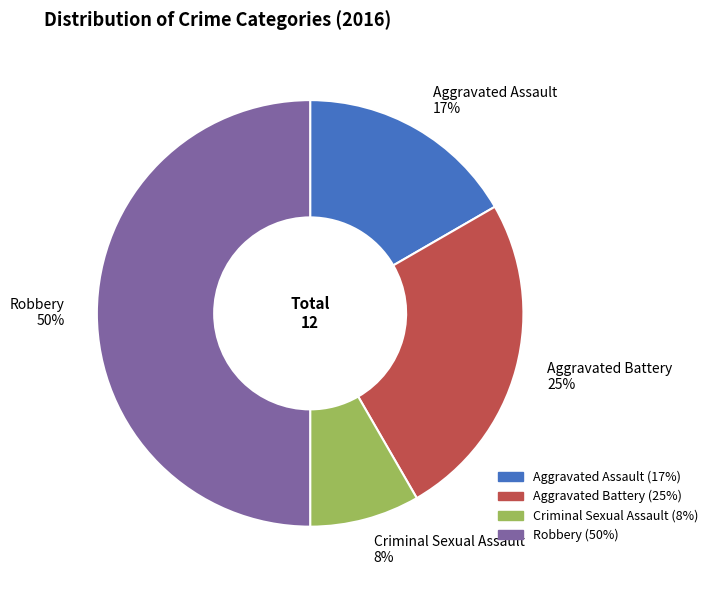

What percentage is the Criminal Sexual Assault slice, to the nearest percent?

8%